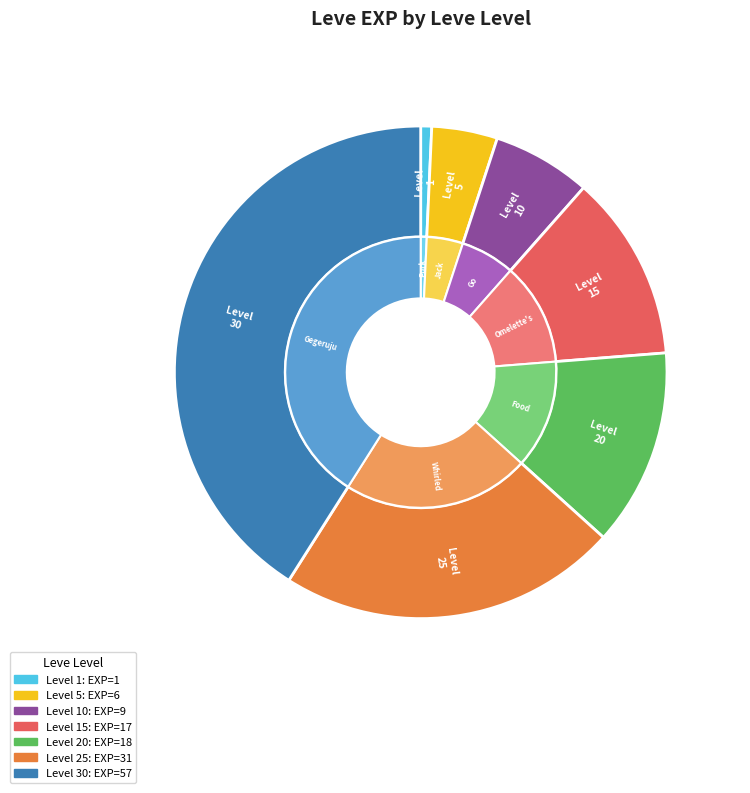

Which category has the smallest portion of the pie?

1